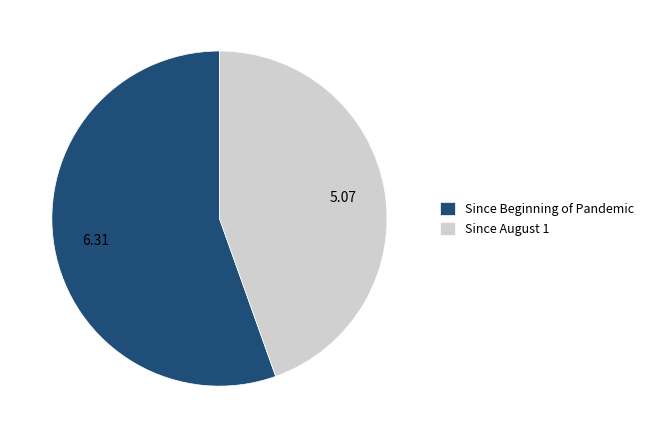

Is the sum of Since August 1 and Since Beginning of Pandemic greater than half?

Yes